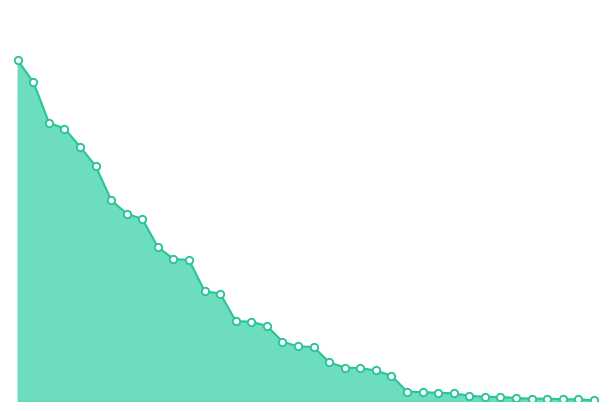

How many lines are shown in the chart?

1